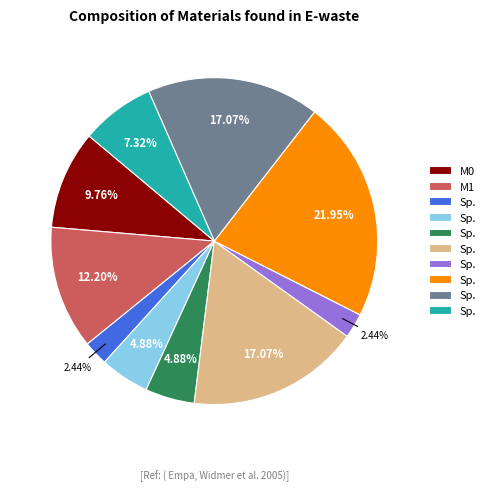

Is there any slice that represents more than half of the pie?

No